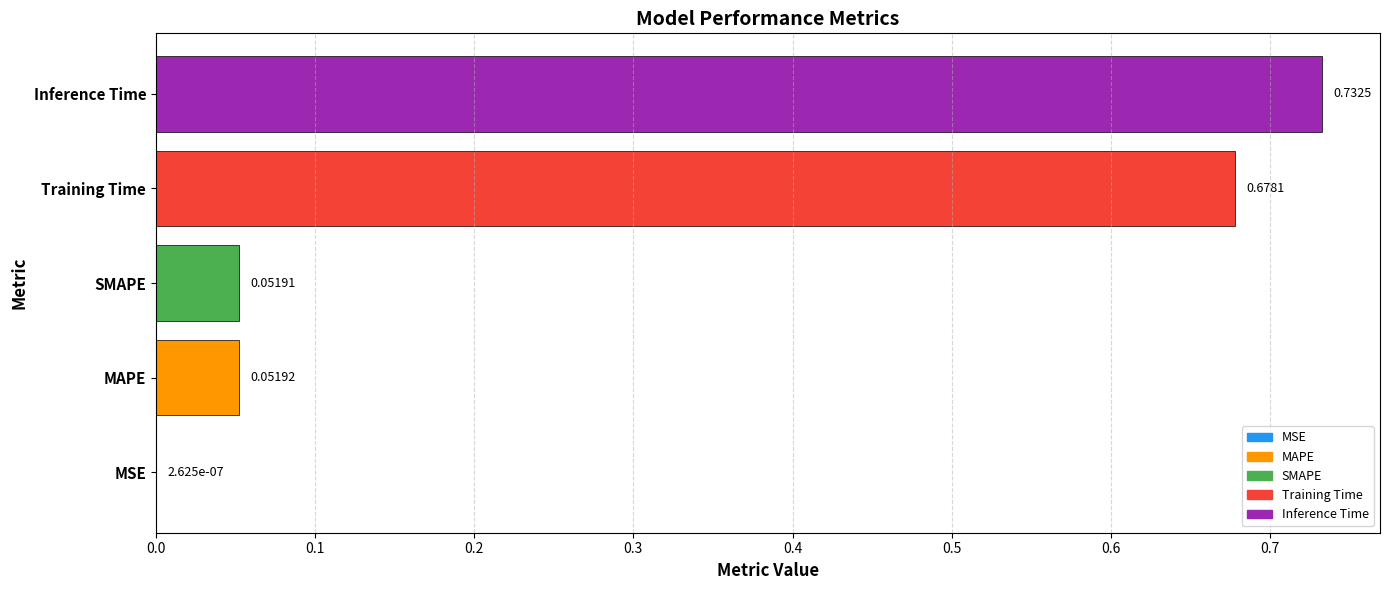

Are the bars horizontal?

Yes